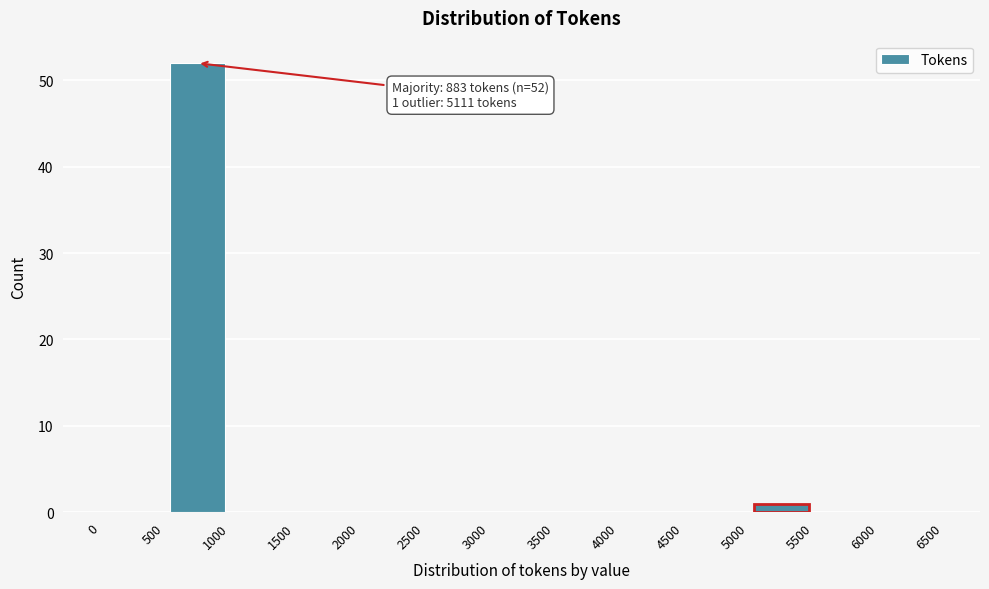

Which range on the x-axis has the tallest bar?

500 to 1000